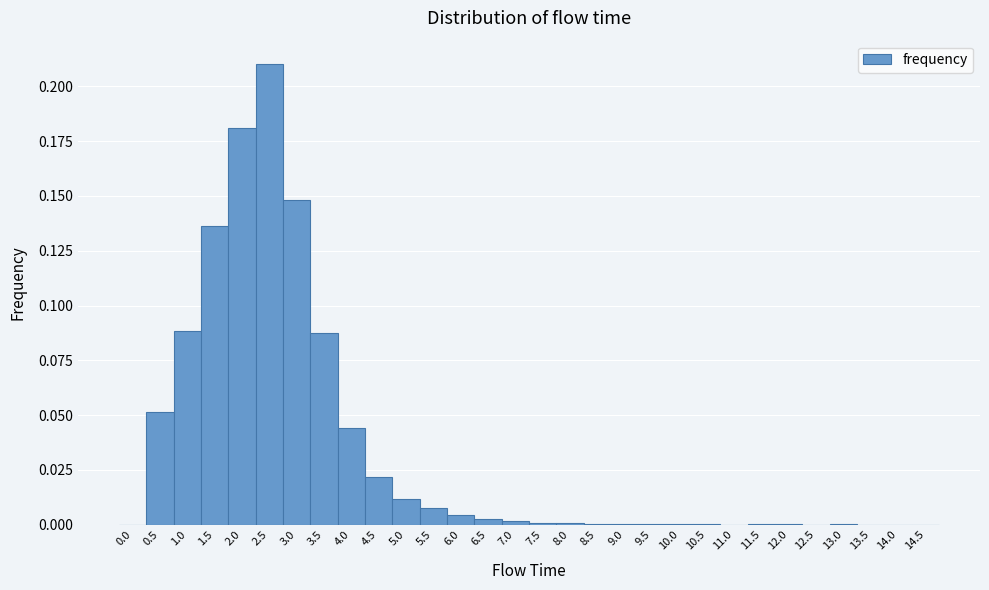

Which range on the x-axis has the tallest bar?

2.25 to 2.75